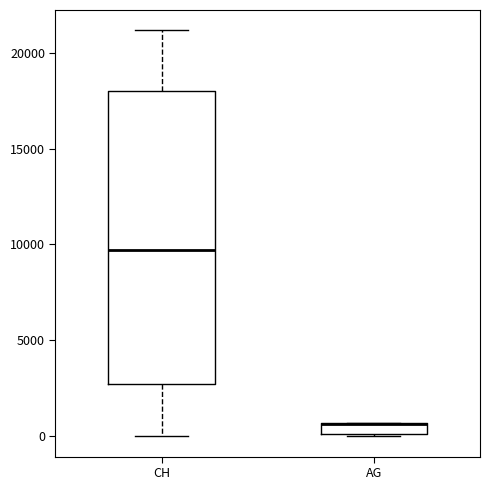

Where does the lower whisker of the box for CH end on the y-axis? The values are not printed on the chart, so give them approximately, as read against the axis.

0